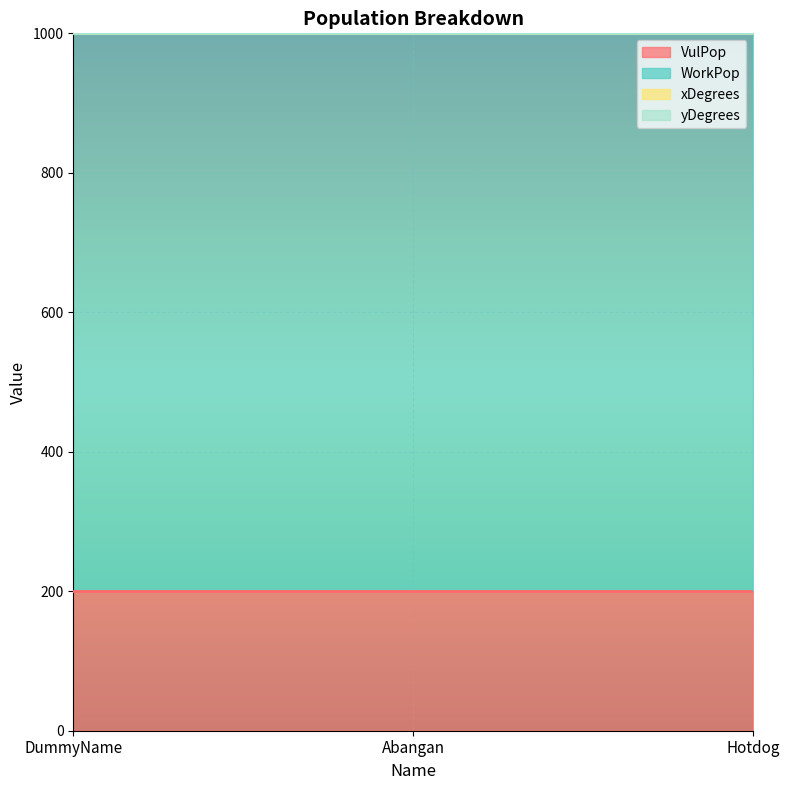

At which category is the sum across all series the highest?

DummyName